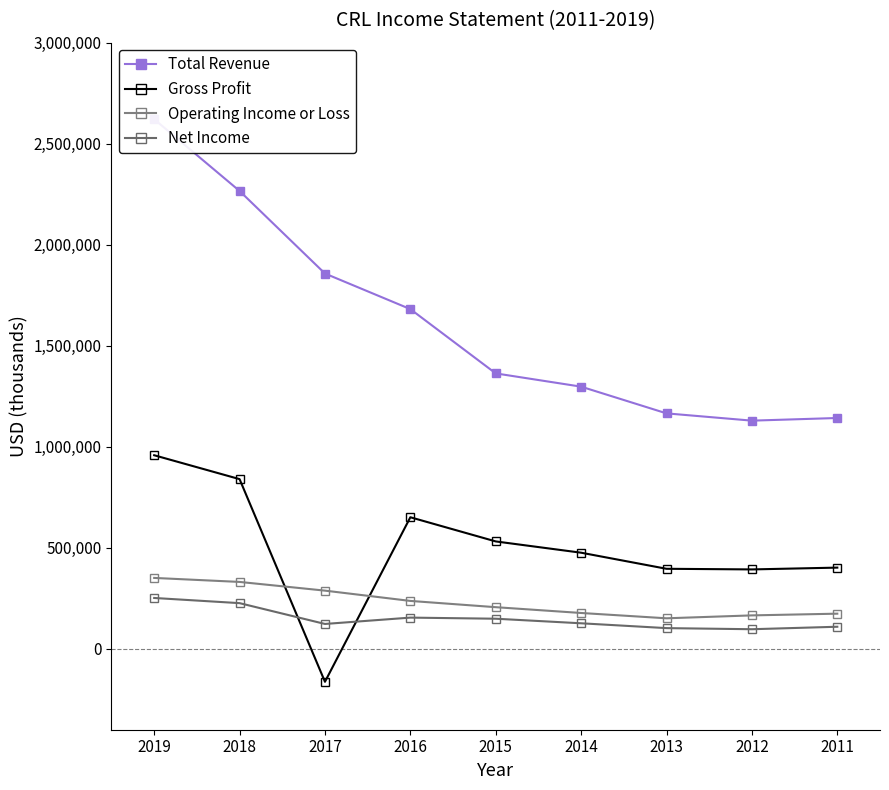

How many values in the Net Income series are below 126700?

4